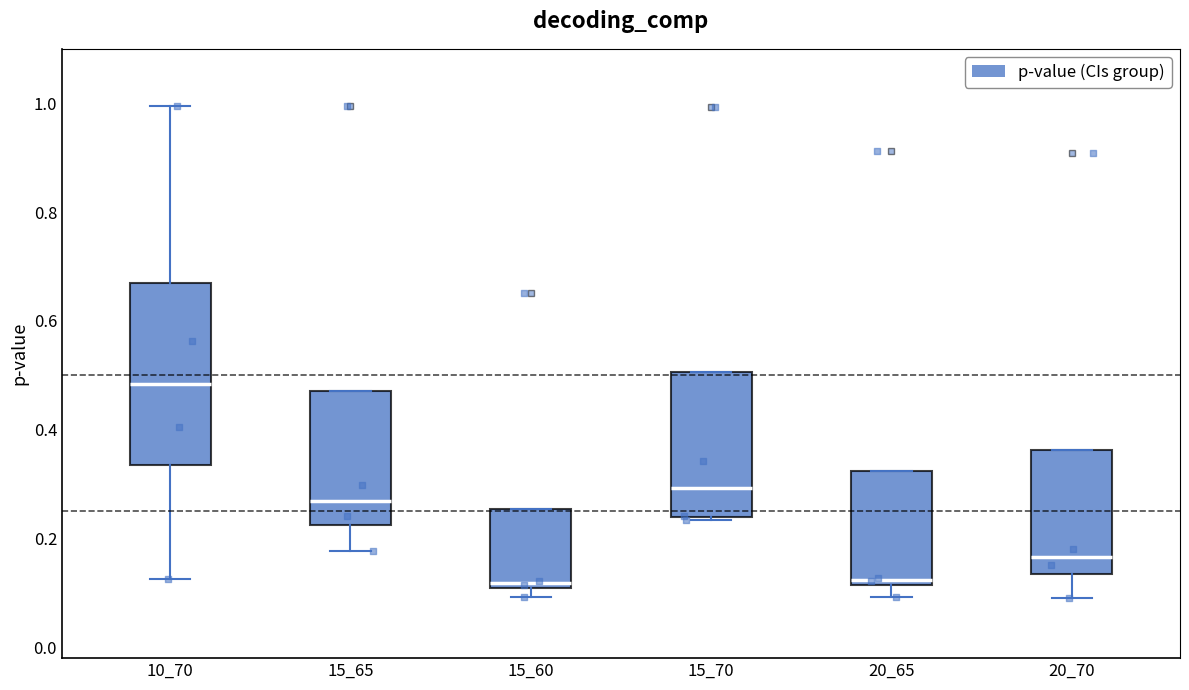

Comparing the boxes themselves (not the whiskers), which one is the tallest?

10_70